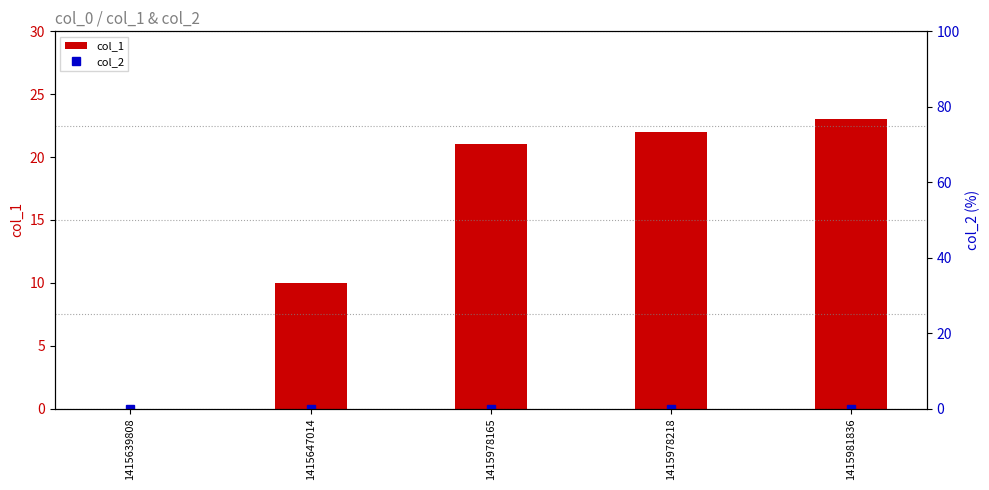

Rank the categories by col_1 value from lowest to highest.

1415639808, 1415647014, 1415978165, 1415978218, 1415981836